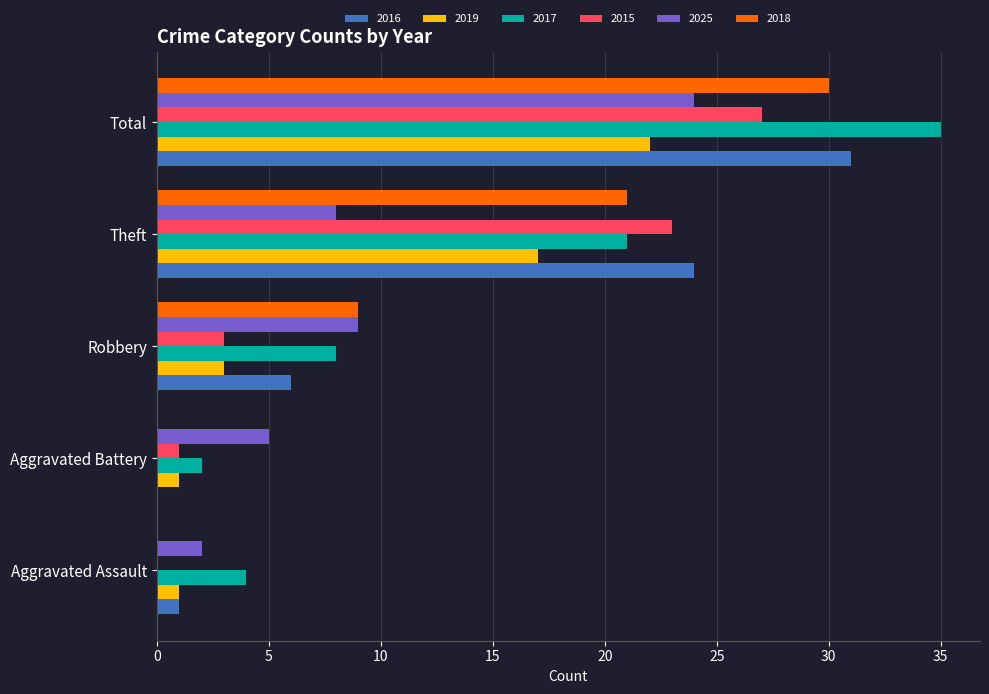

At which label is 2019 closest to 11?

Theft